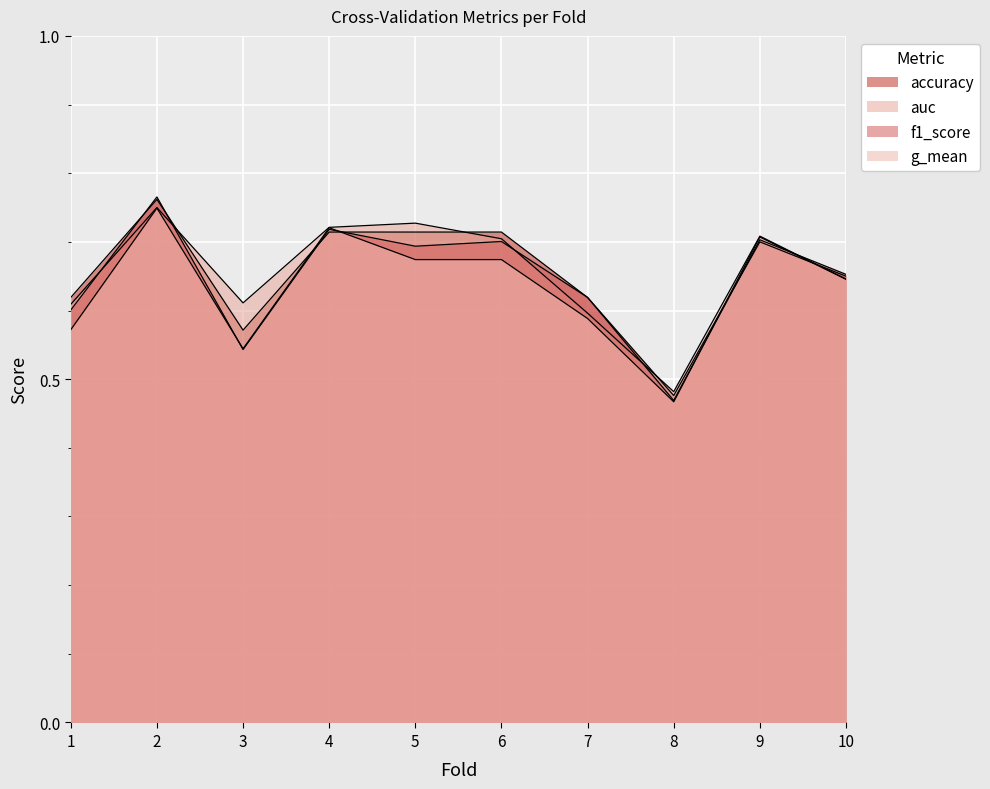

Does the chart display data point markers on the line(s)?

No